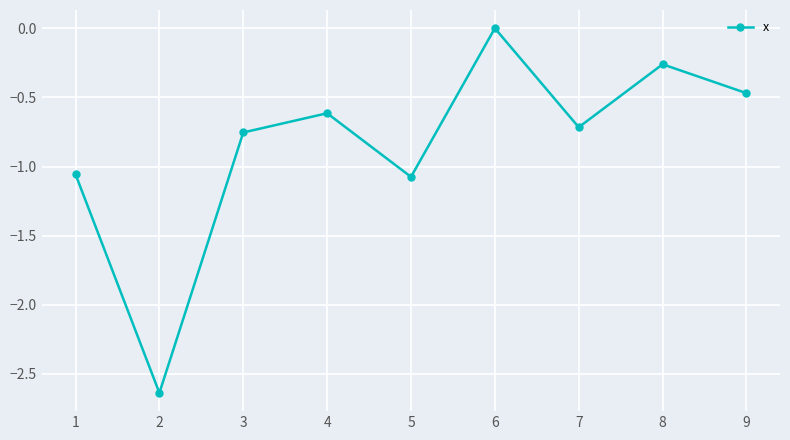

What is the value of the 7th point from the left?

-0.7